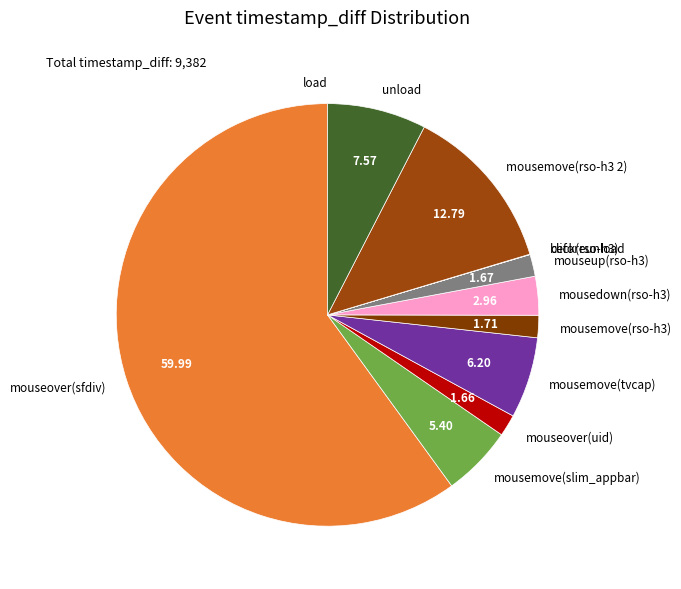

What is the majority slice?

mouseover(sfdiv)